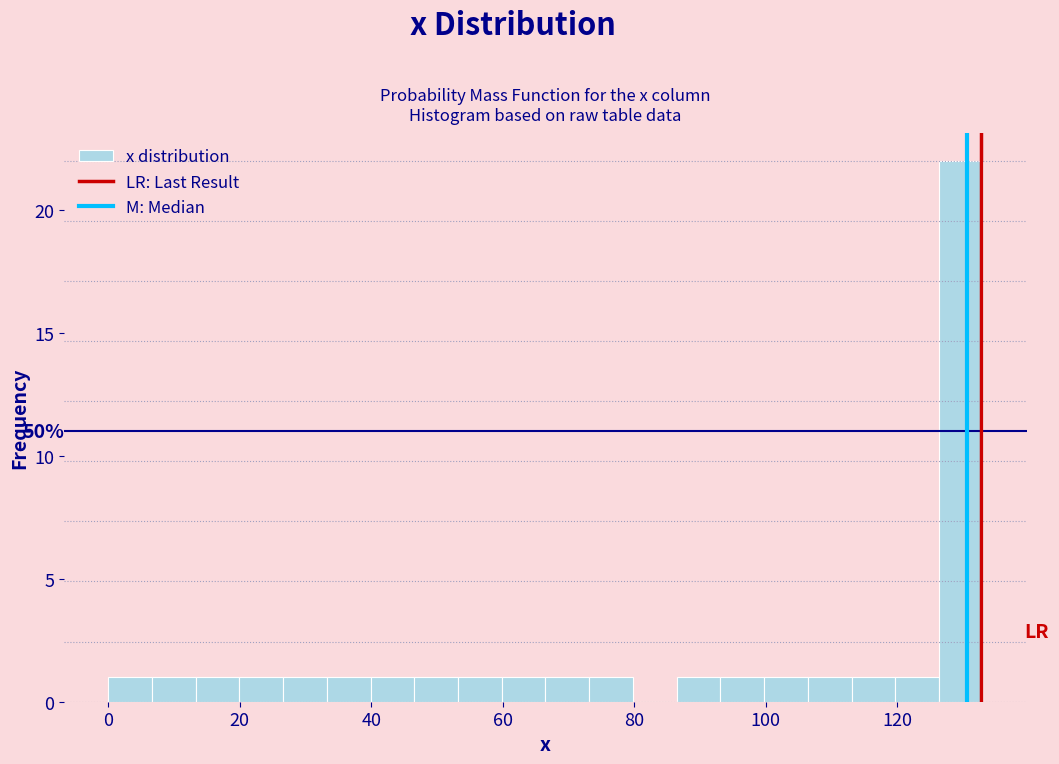

Read against the x-axis, roughly where is the centre of the tallest bar?

130